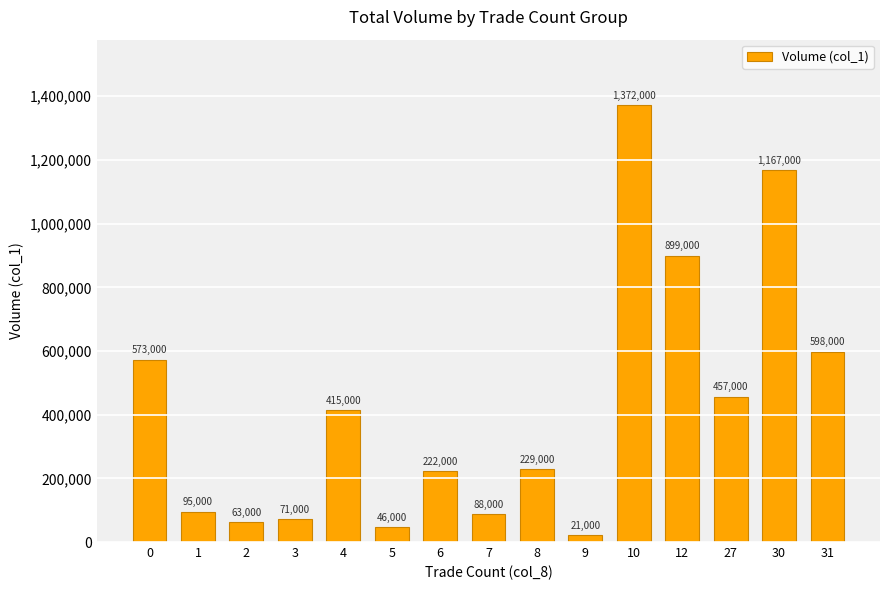

How many data points are less than 229000?

7